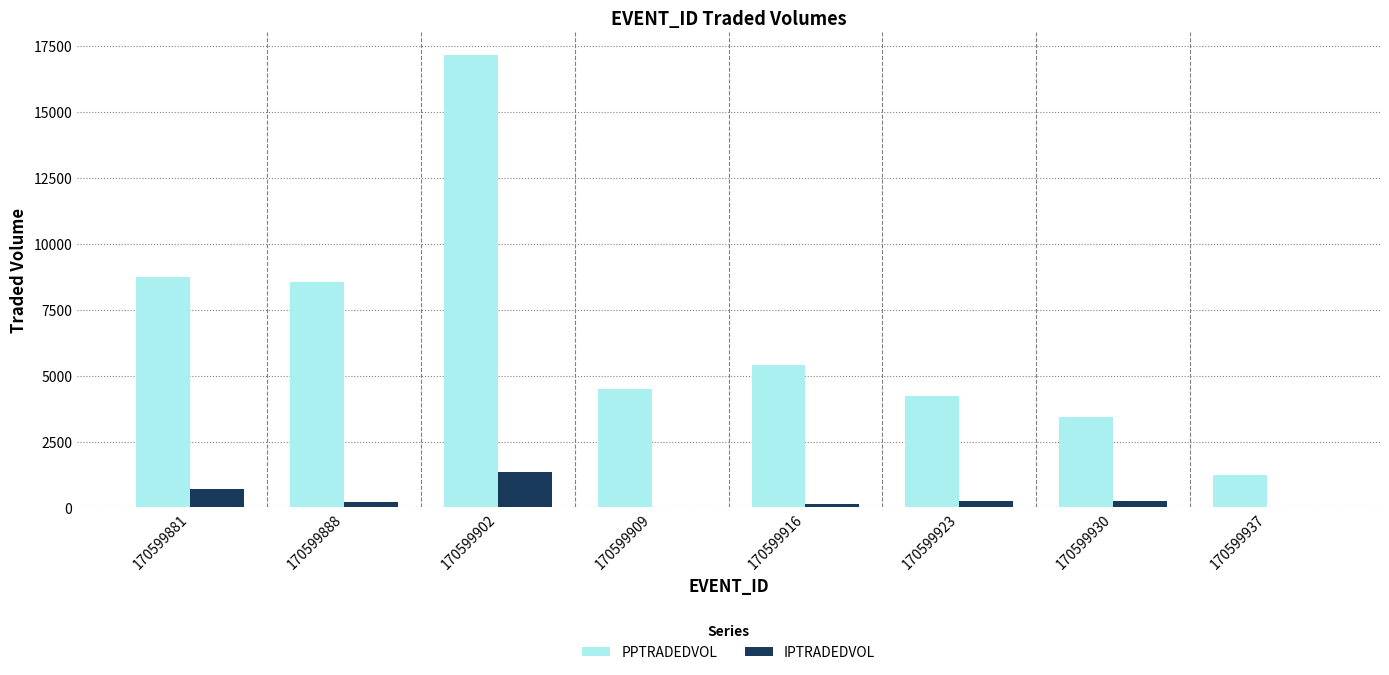

Does the chart contain stacked bars?

No